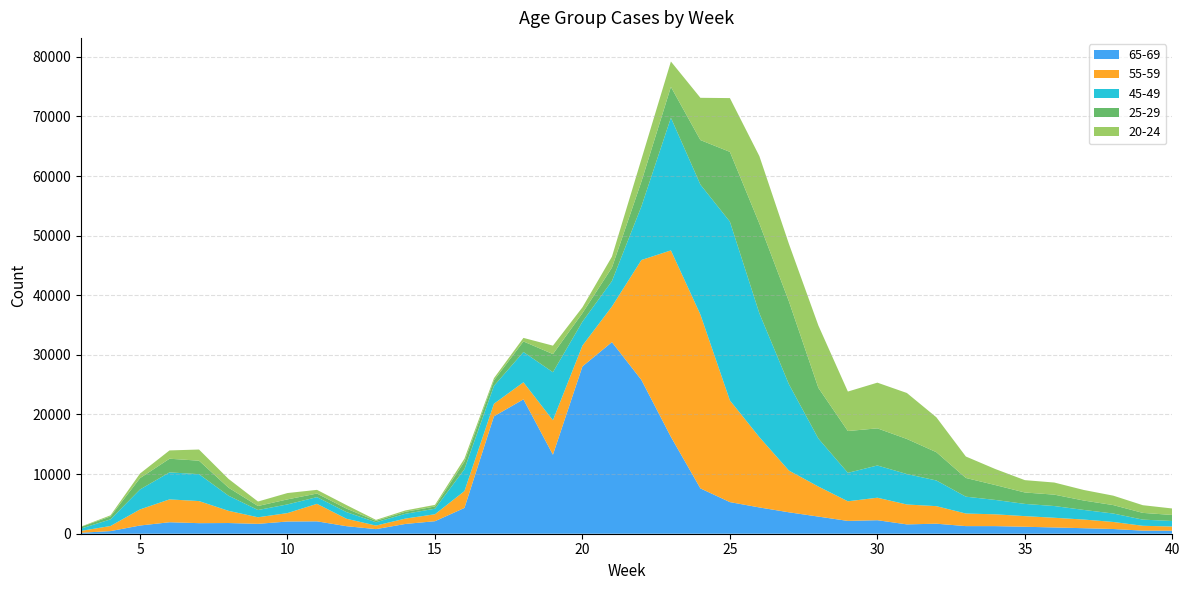

Reading left to right, what are all the values shown in this chart?

65-69: 165	441	1379	1926	1772	1795	1657	2049	2078	1266	772	1642	2099	4327	19695	22542	13256	28063	32140	25794	16250	7605	5304	4408	3595	2874	2148	2268	1567	1682	1277	1276	1169	1051	926	791	517	505
55-59: 309	857	2699	3833	3707	2047	1103	1414	2937	1245	595	902	1166	2825	2109	2866	5774	3500	5973	20121	31279	29162	17057	11793	7007	5042	3294	3772	3338	2944	2111	1981	1783	1625	1451	1180	815	706
45-49: 389	1109	3345	4532	4510	2539	1216	1454	1125	1116	558	801	928	3675	2994	5079	8062	4006	4271	9000	22259	21798	29994	20766	14488	8050	4772	5408	5108	4308	2828	2410	2049	1969	1612	1416	1033	924
25-29: 287	496	1901	2291	2262	1349	674	844	600	582	239	334	377	1269	930	1768	3046	1435	2253	4159	5167	7472	11701	15052	13896	8502	7012	6228	5882	4744	3138	2494	1917	1909	1577	1415	1131	1011
20-24: 51	185	770	1392	1873	1468	749	1064	619	594	159	230	268	505	364	595	1411	976	1839	3758	4262	7089	9023	11317	9648	10459	6623	7667	7715	5858	3599	2689	2071	2032	1771	1582	1289	1087